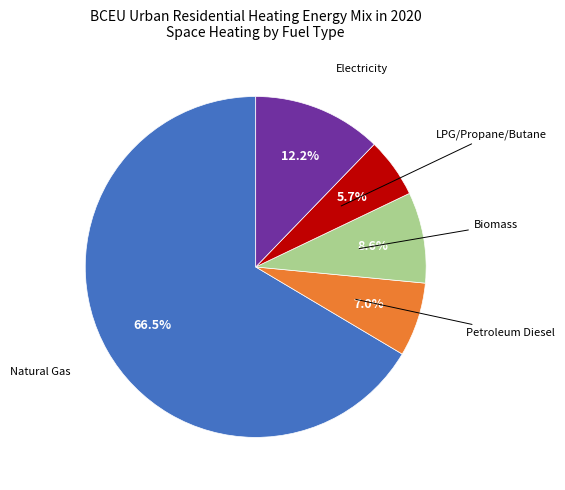

Is there any slice that represents more than half of the pie?

Yes